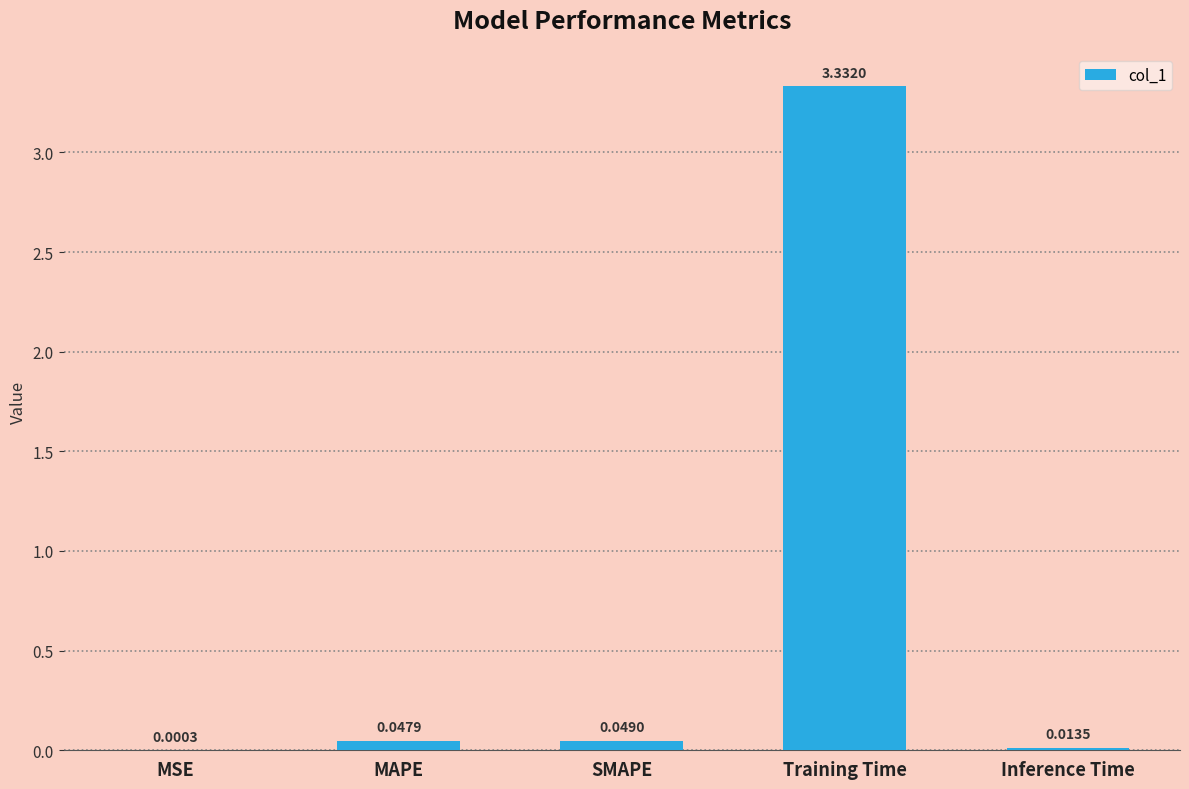

What is the sum of all values?

3.4